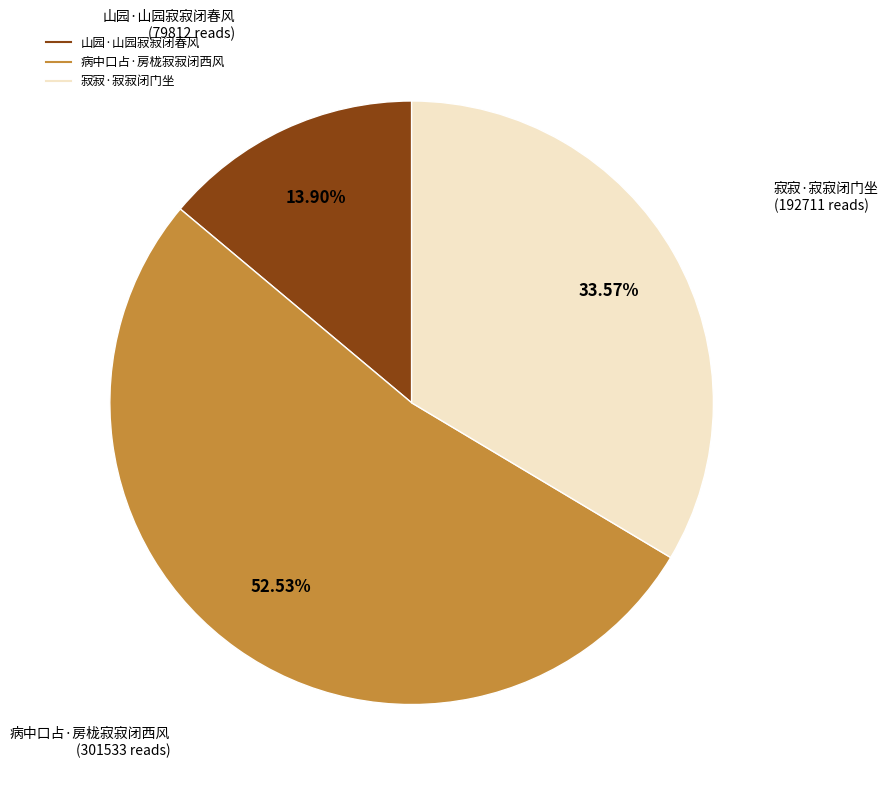

What is the ratio of the value at 山园·山园寂寂闭春风 to the value at 寂寂·寂寂闭门坐?

0.4